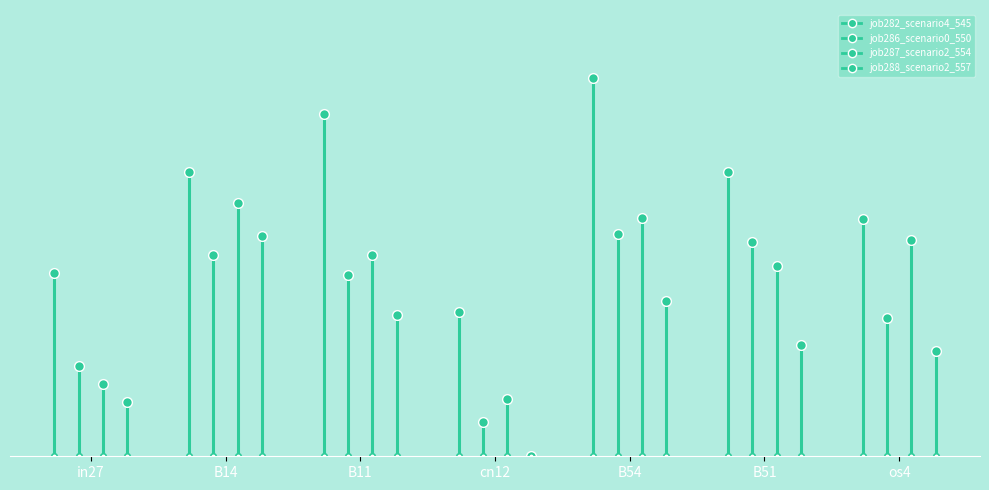

Is this an area chart (filled region under the line)?

No